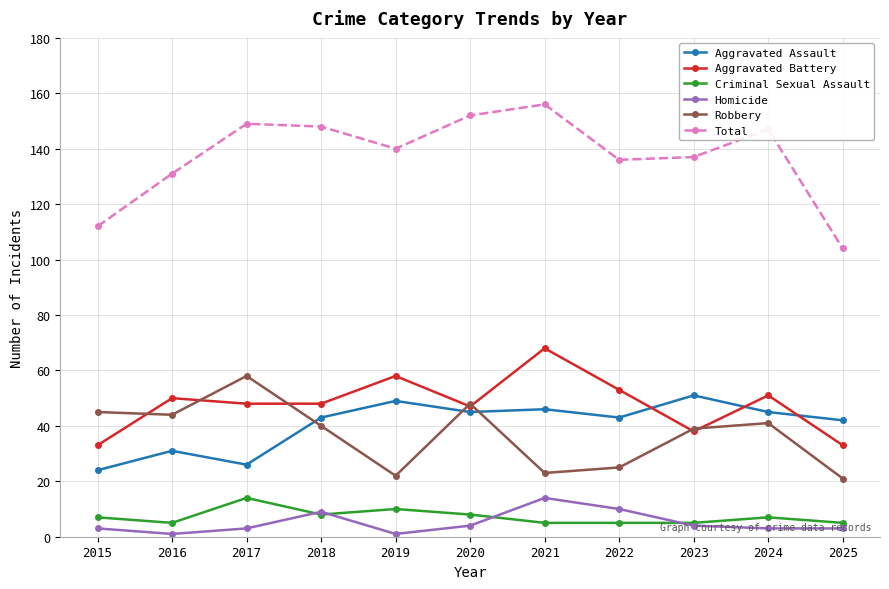

Is the value of Aggravated Assault at 2015 greater than the value of Criminal Sexual Assault at 2022?

Yes